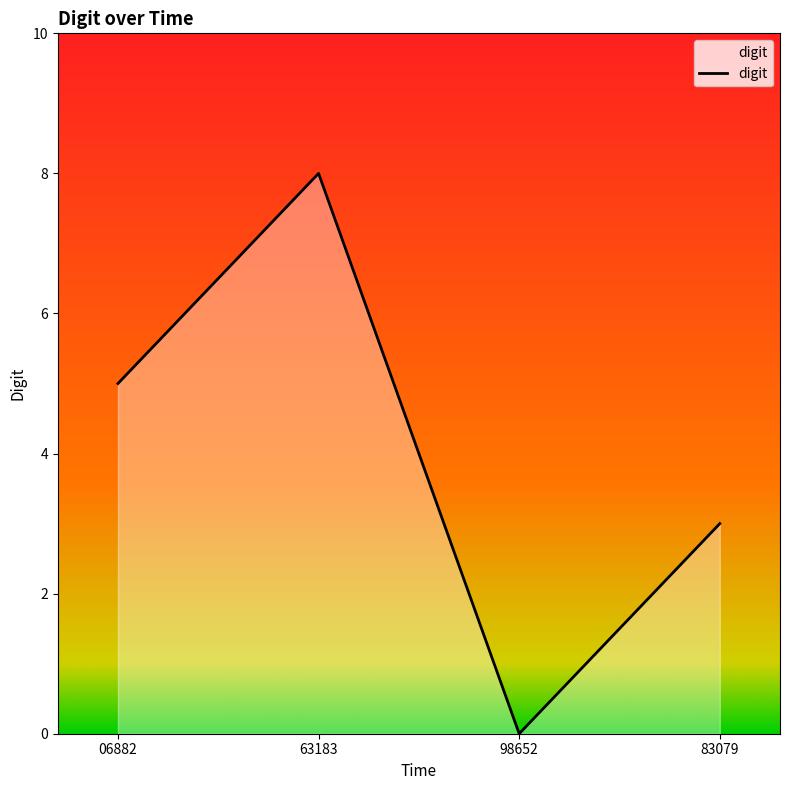

Where is the first local maximum?

63183